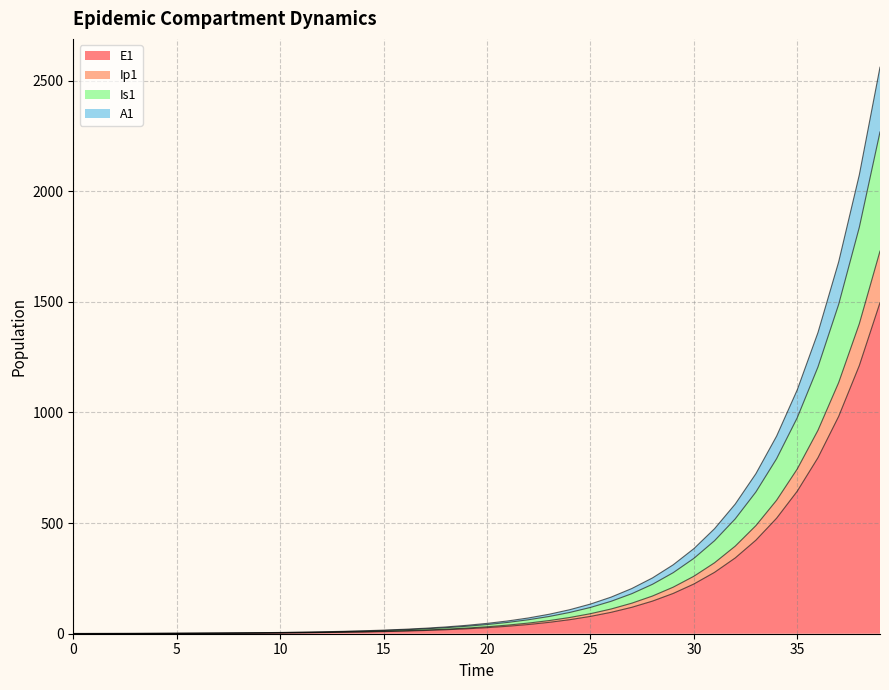

What are all the series names shown in the legend?

E1, Ip1, Is1, A1